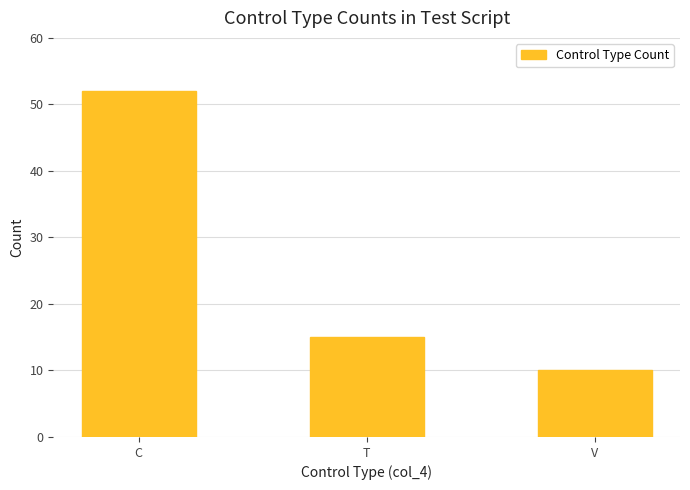

How many bars are there in total?

3